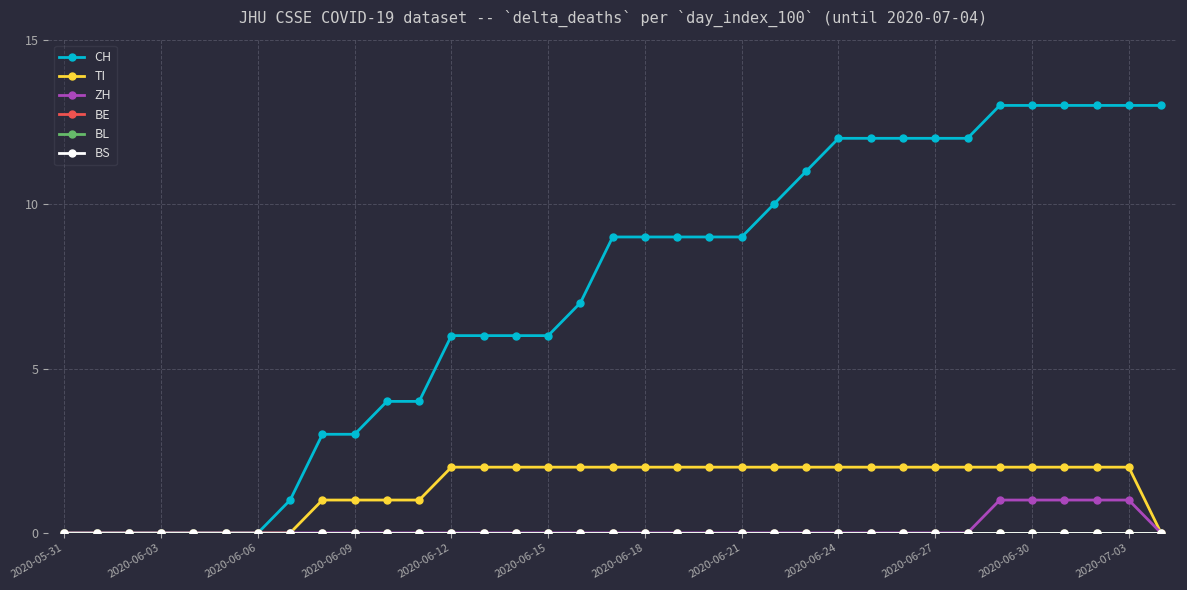

At how many categories does at least one series exceed 7?

18